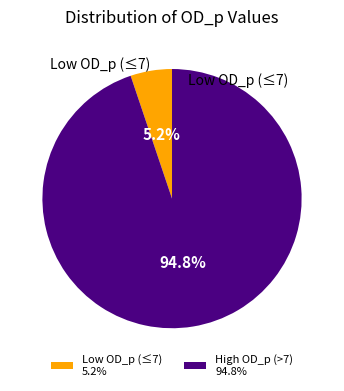

Does any single category account for the majority?

Yes